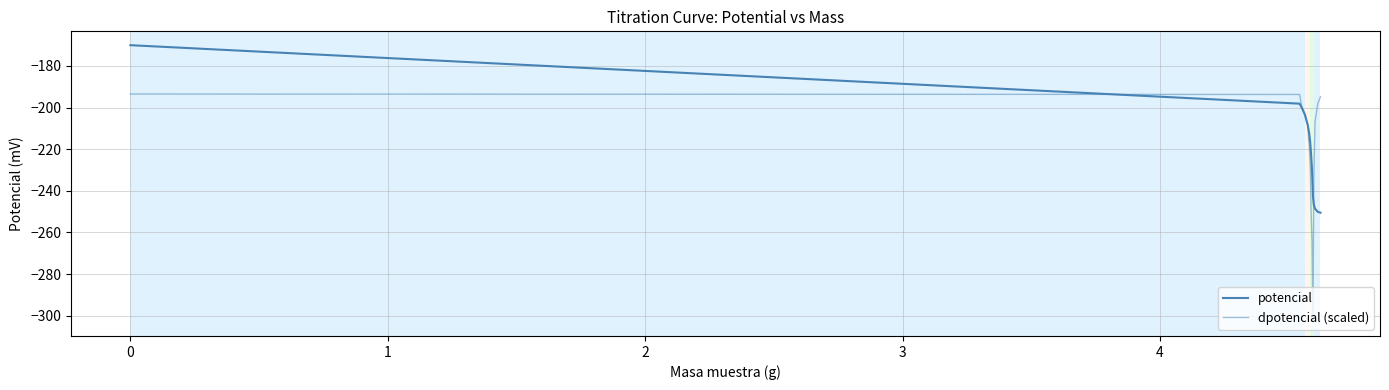

Does the chart have visible grid lines?

Yes